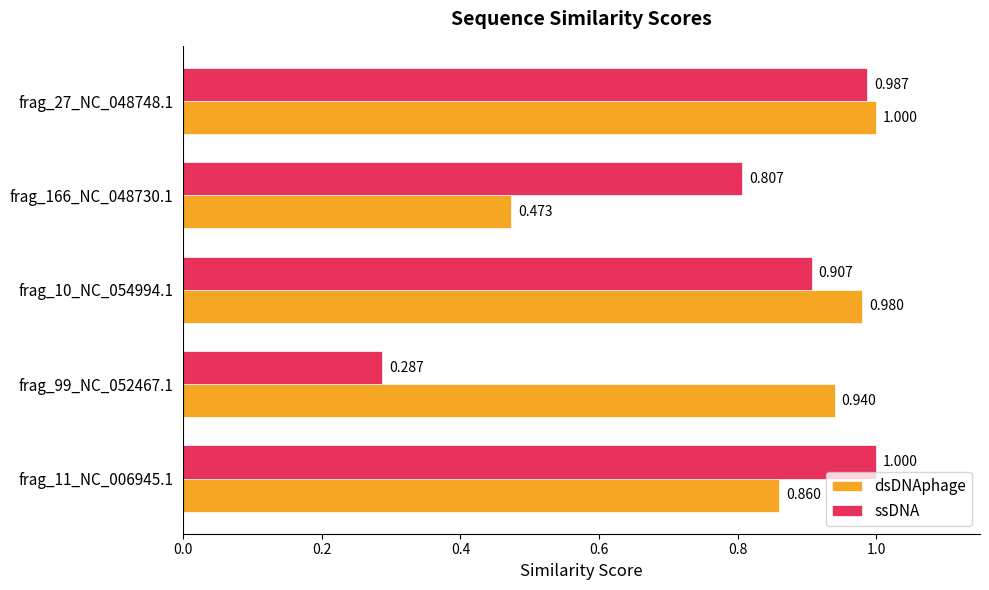

At how many categories does at least one series exceed 0?

5